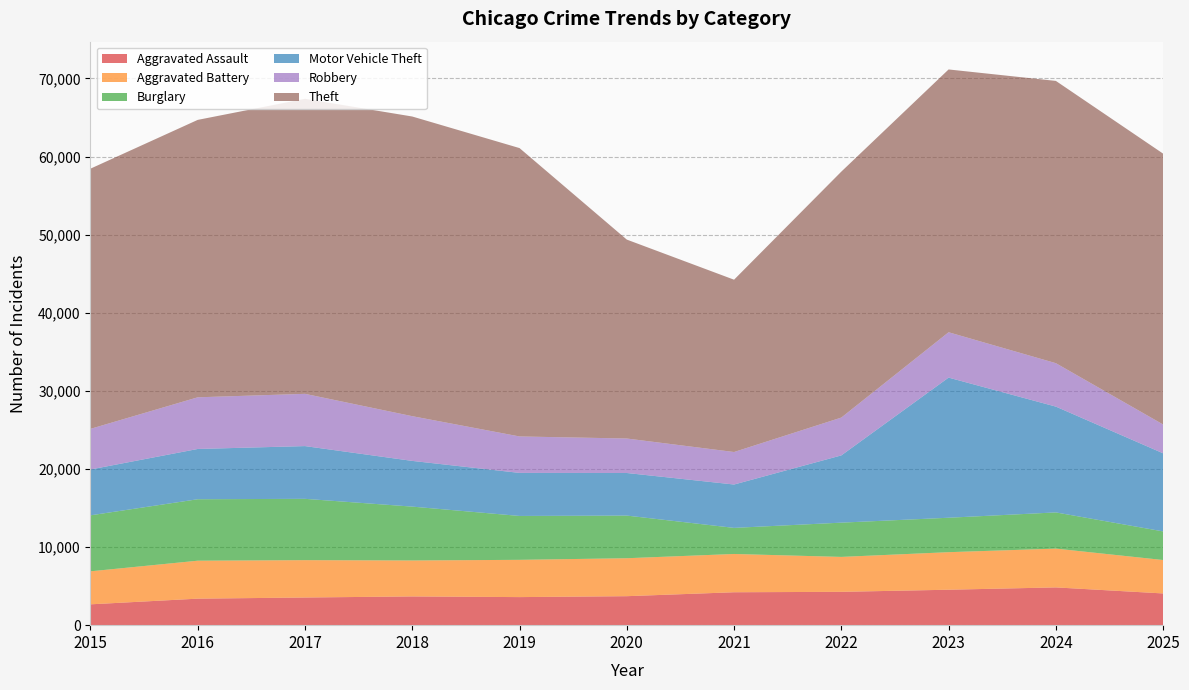

Reading right to left, list all the values displayed in this chart.

Aggravated Assault: 4062	4835	4538	4268	4215	3711	3594	3680	3542	3395	2668
Aggravated Battery: 4279	4967	4807	4472	4900	4859	4771	4604	4783	4859	4226
Burglary: 3663	4634	4409	4386	3340	5460	5618	6894	7849	7869	7168
Motor Vehicle Theft: 9998	13547	17942	8610	5553	5453	5512	5854	6754	6437	5870
Robbery: 3690	5560	5807	4843	4162	4415	4667	5726	6690	6614	5202
Theft: 34679	36141	33647	31490	22061	25468	36921	38367	37777	35519	33314